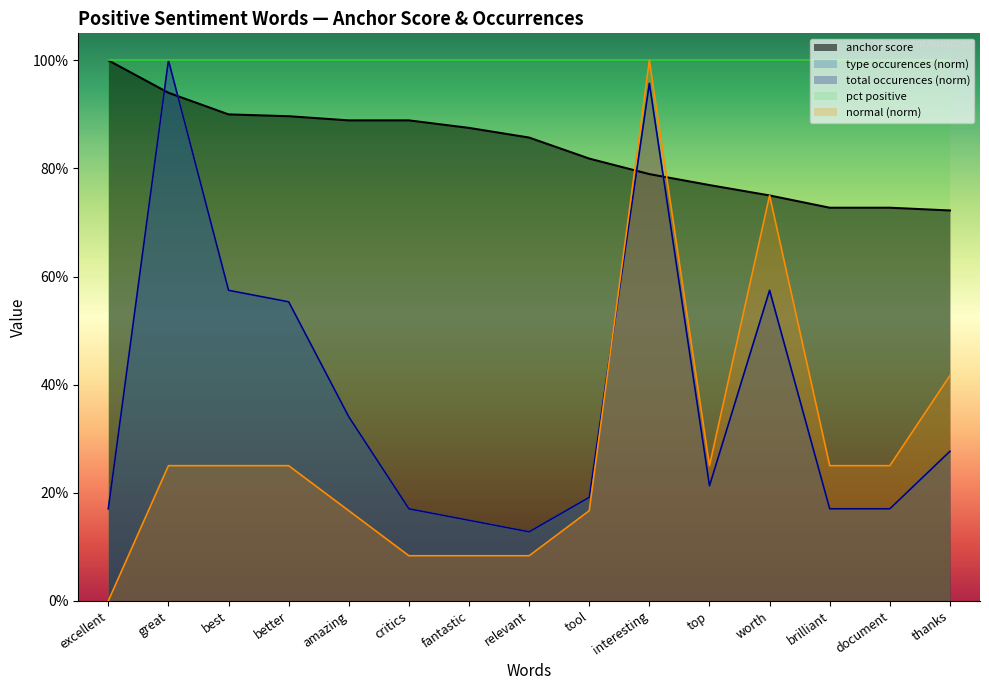

True or false: type occurences and anchor score intersect in this chart.

True